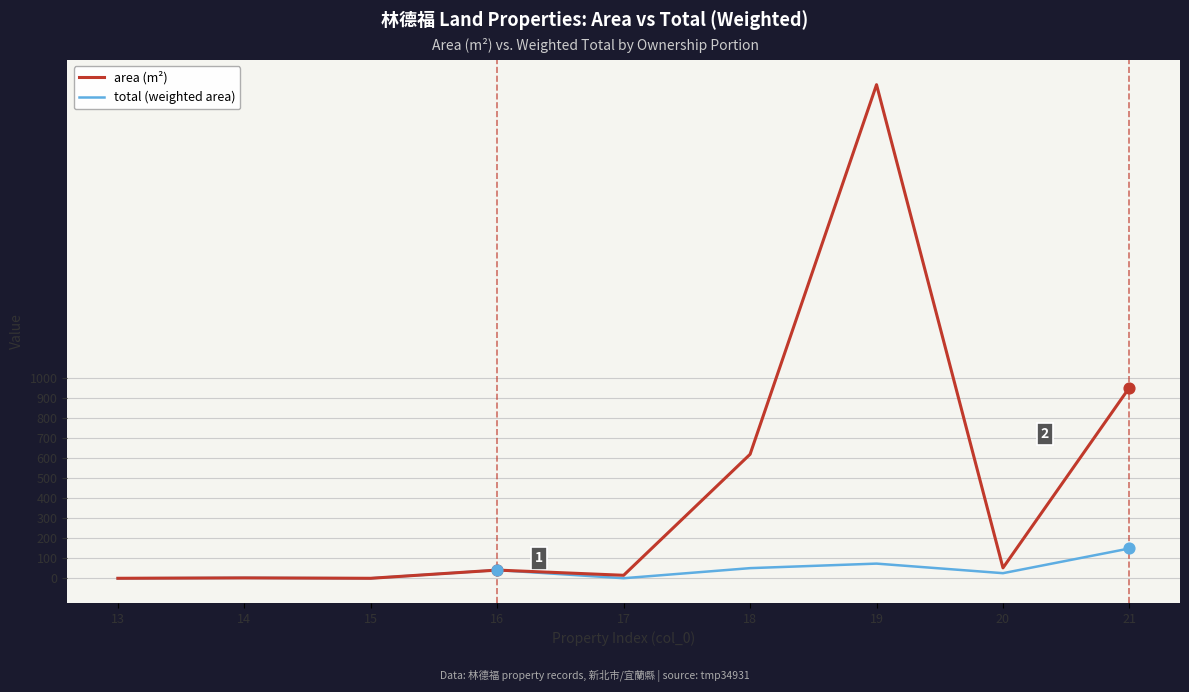

Between 17 and 18, which series saw the biggest shift?

area (m²)